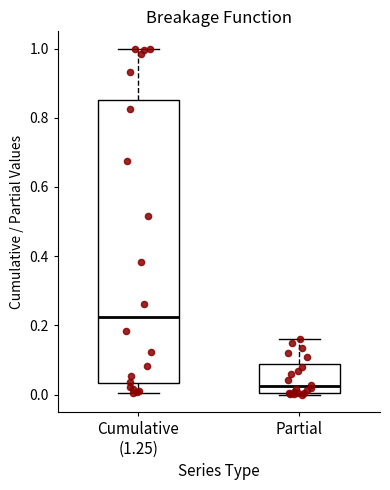

Where does the upper whisker of the box for Partial end on the y-axis? The values are not printed on the chart, so give them approximately, as read against the axis.

0.16